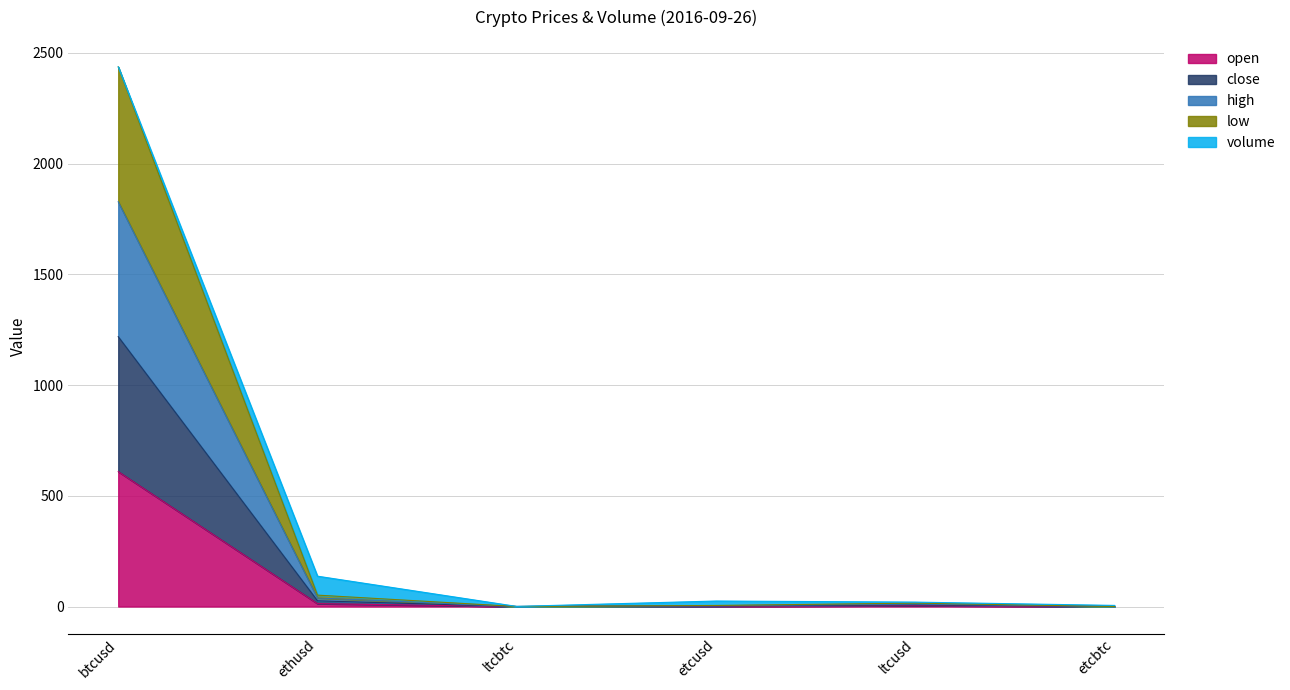

At which category is the sum across all series the highest?

btcusd